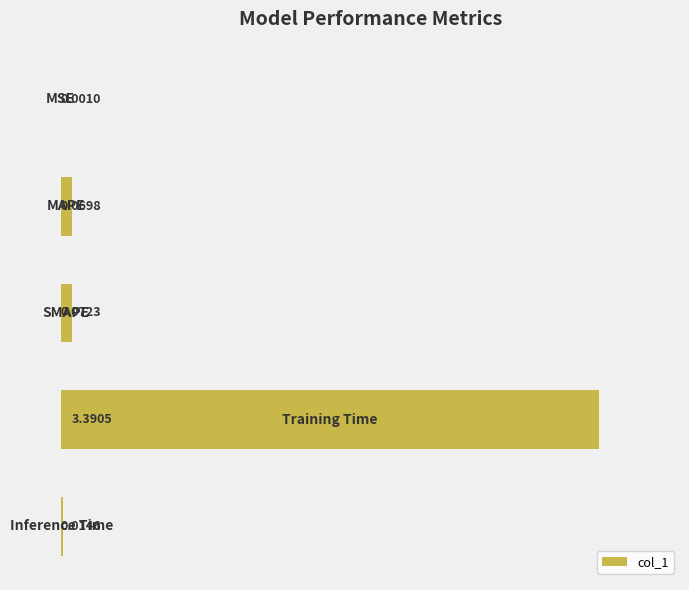

What is the sum of all values?

3.5